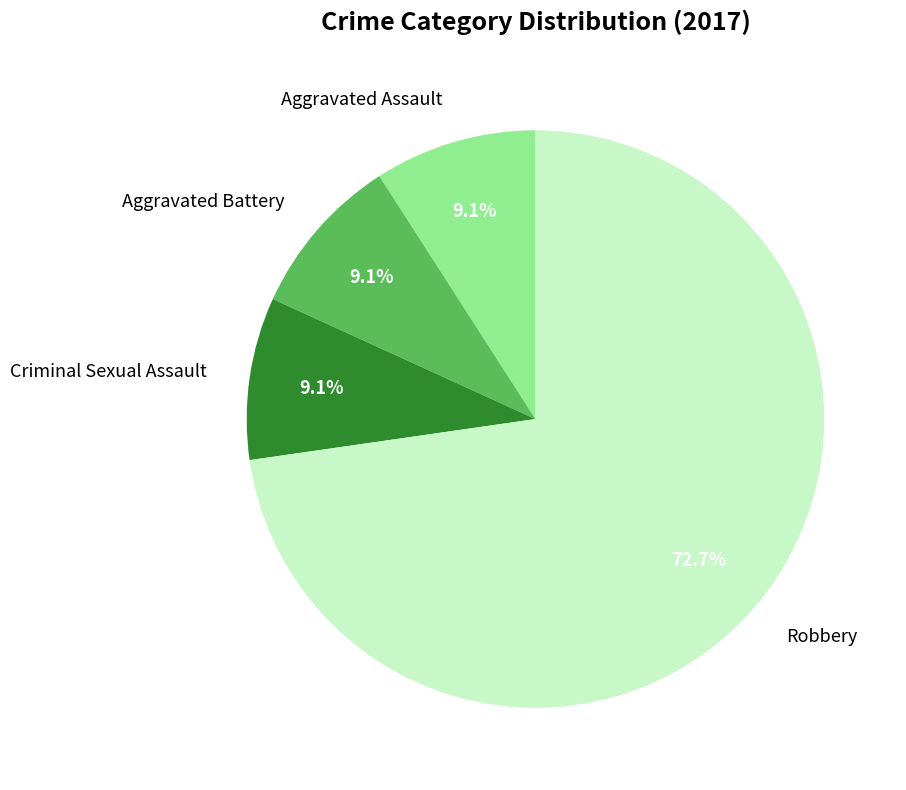

What is the total percentage of Robbery and Aggravated Battery?

81.8%